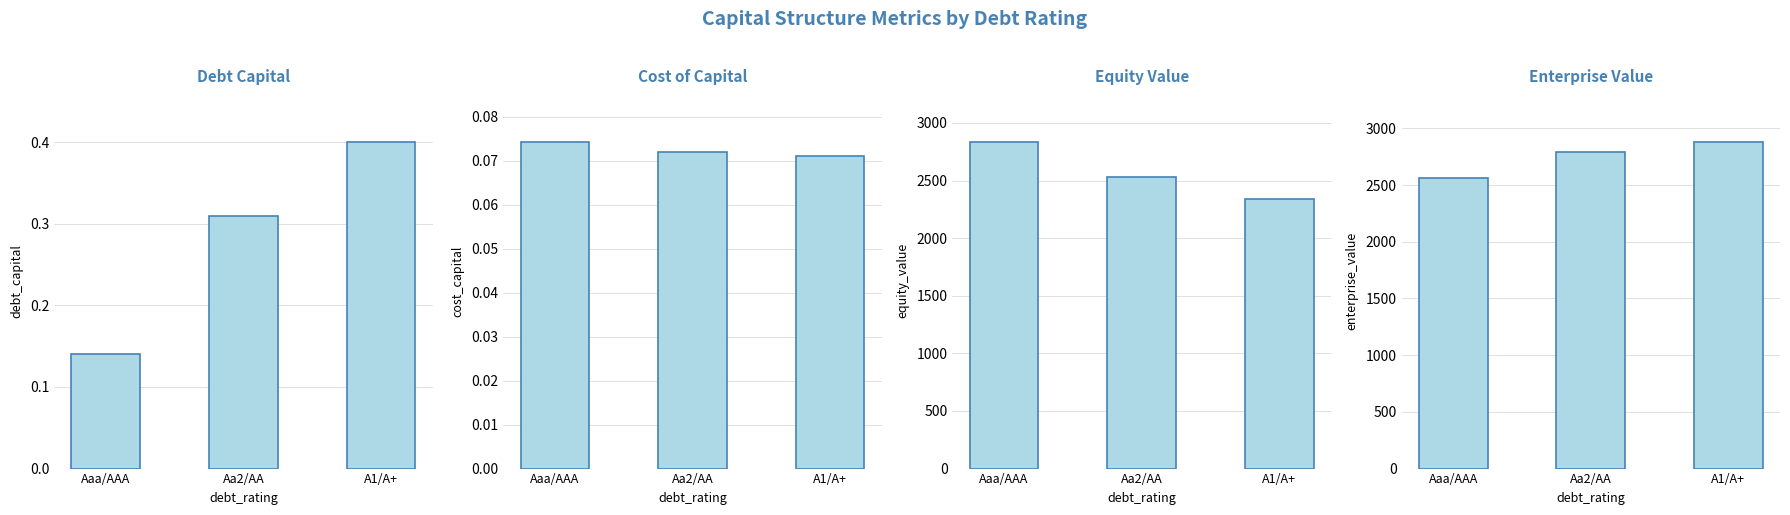

Reading left to right, extract all data points from this chart.

Debt Capital: Aaa/AAA=0.1	Aa2/AA=0.3	A1/A+=0.4
Cost of Capital: Aaa/AAA=0.1	Aa2/AA=0.1	A1/A+=0.1
Equity Value: Aaa/AAA=2833.8	Aa2/AA=2533.5	A1/A+=2342.4
Enterprise Value: Aaa/AAA=2561.5	Aa2/AA=2789.8	A1/A+=2878.5